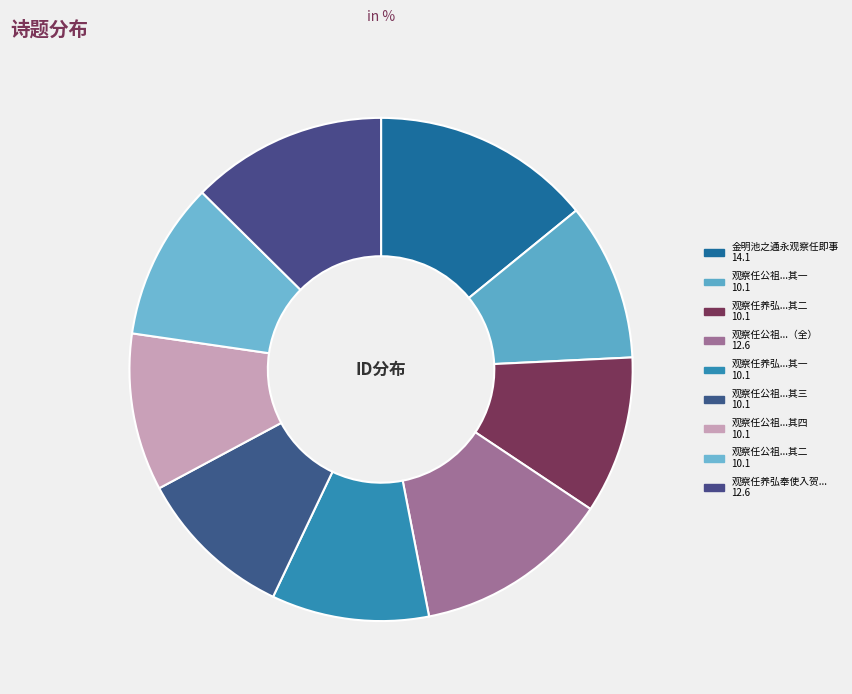

How many slices are in this pie chart?

9